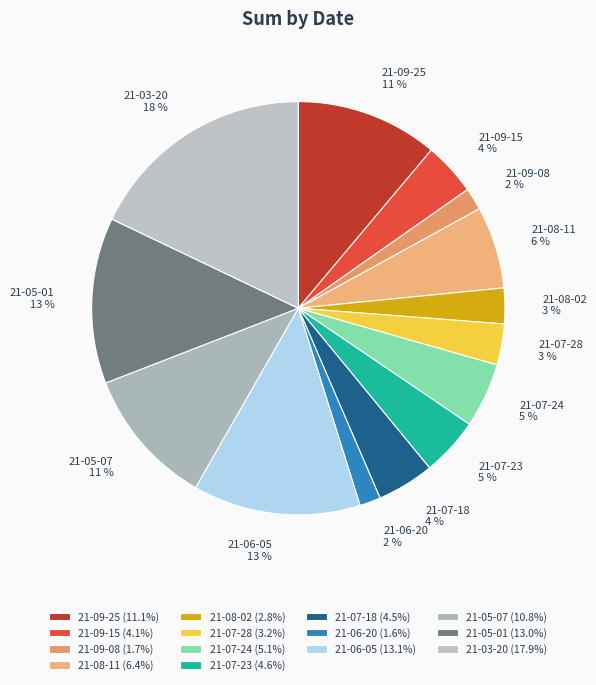

To the nearest percent, what is the average slice percentage?

7%